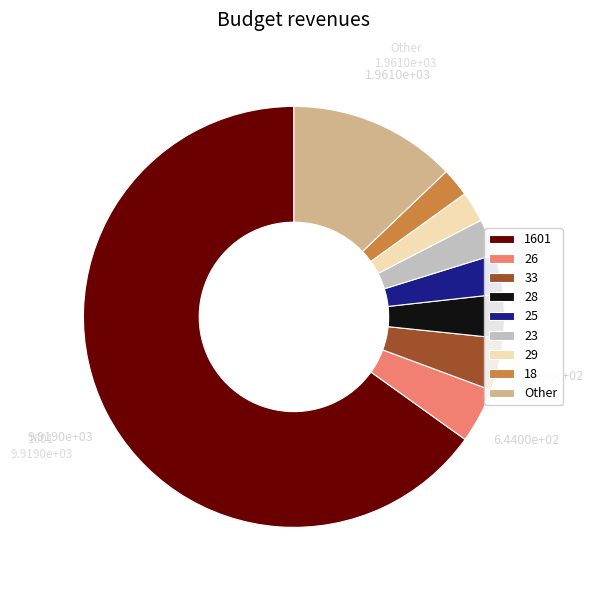

Is there any slice that represents more than half of the pie?

Yes